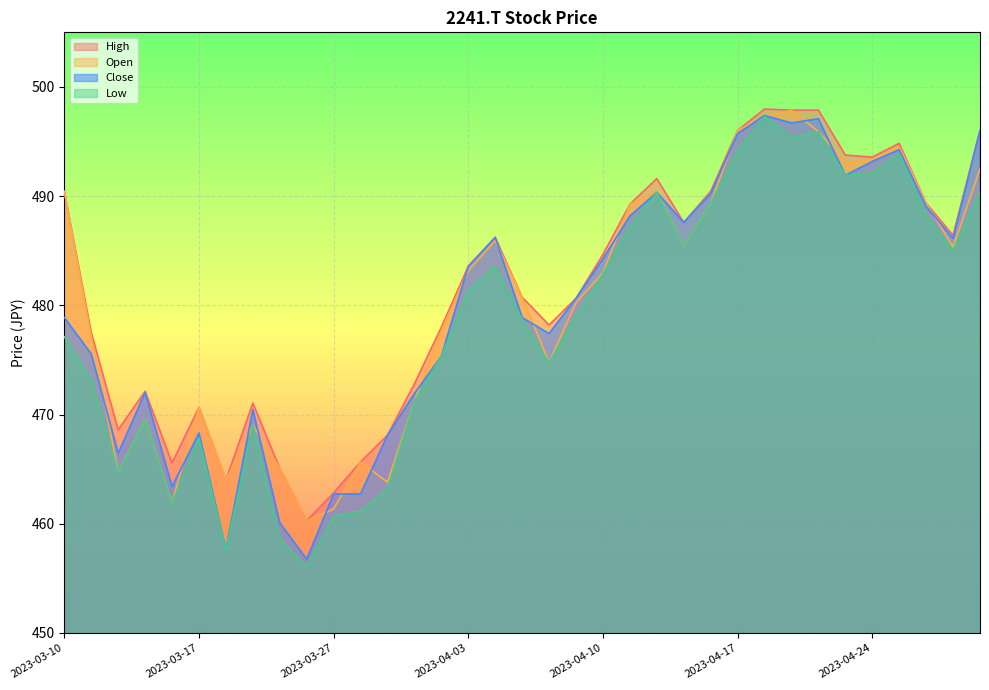

Between 2023-04-12 and 2023-04-17, which series saw the biggest shift?

Open